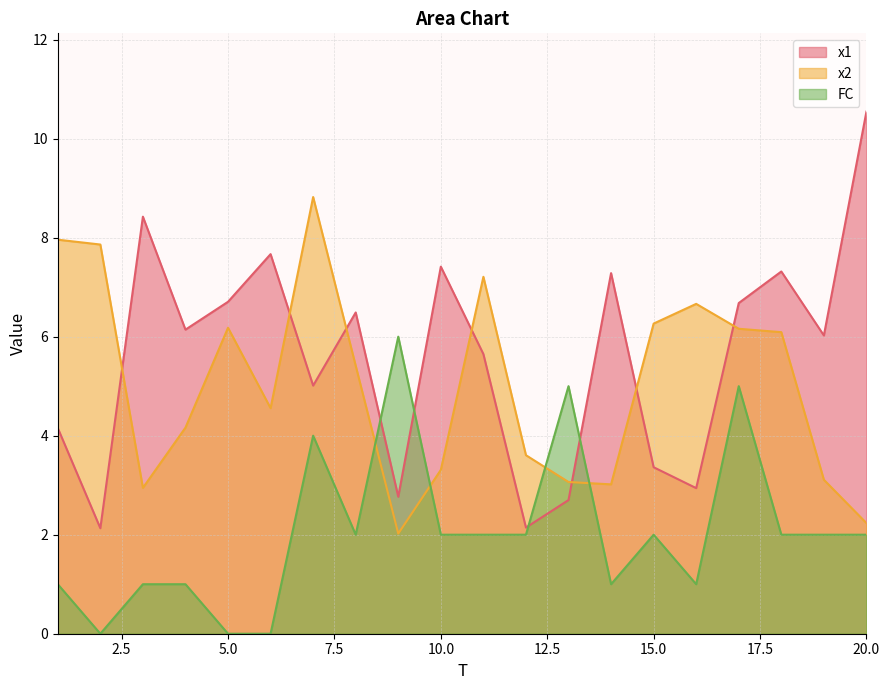

Is it true that x1 equals 8.4 at 3?

True